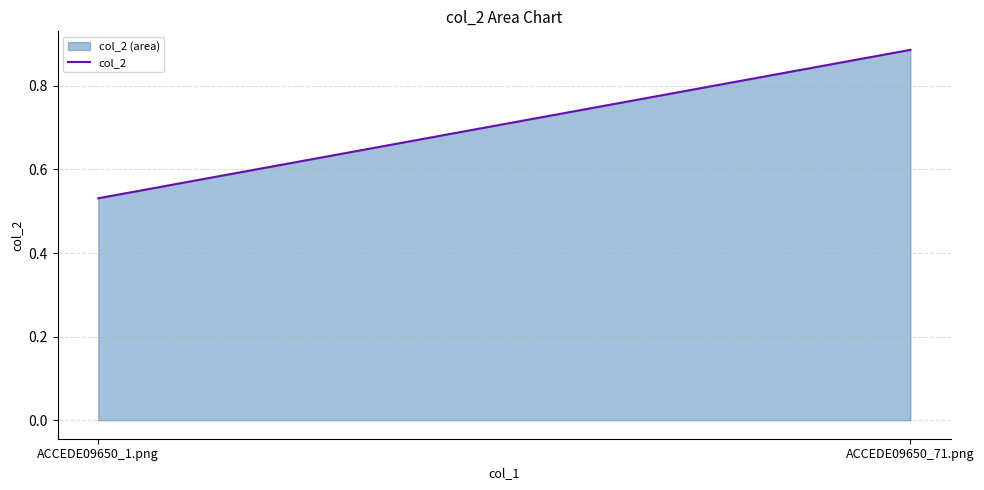

What is the minimum value shown in the chart?

0.5